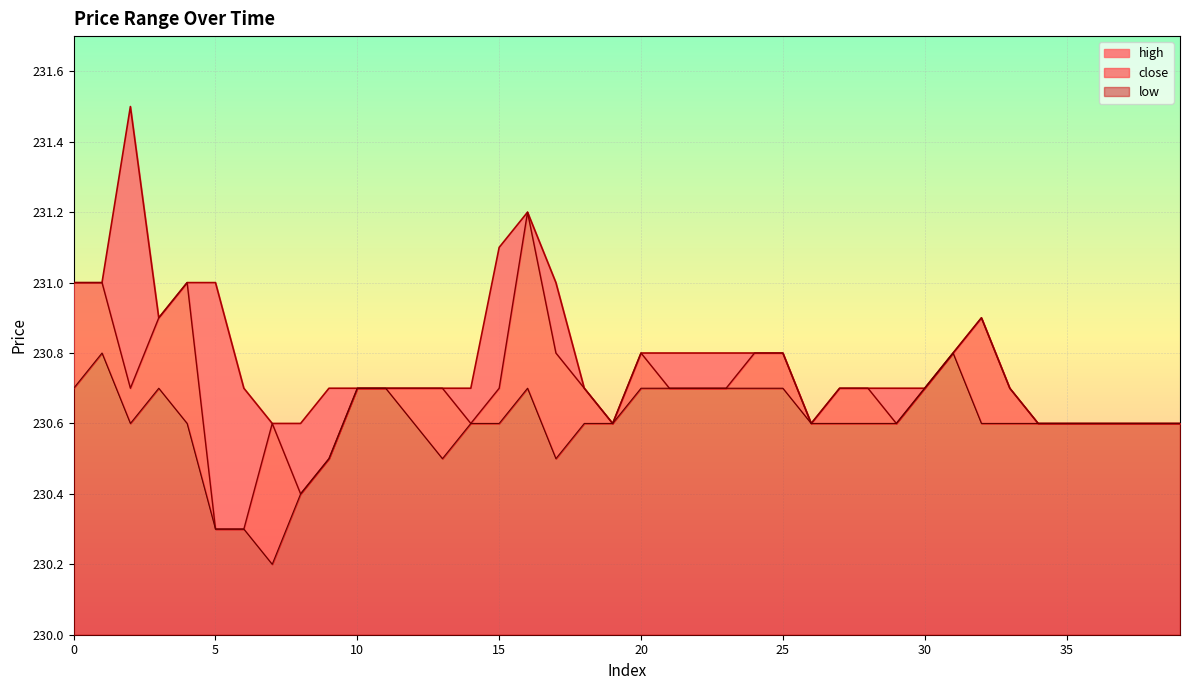

Rank the series at 13 from highest to lowest value.

high, close, low